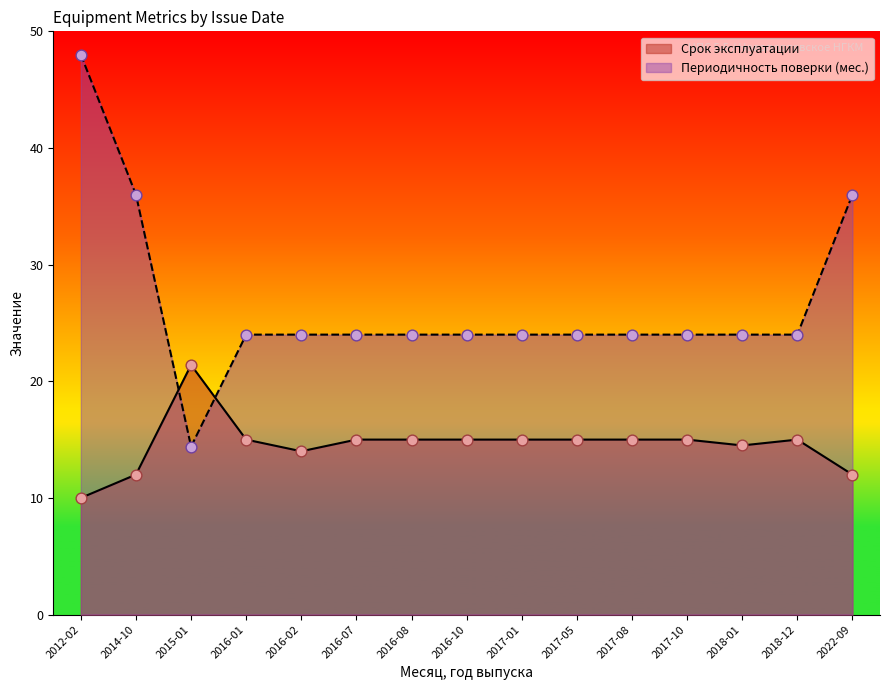

What are all the series names shown in the legend?

Срок эксплуатации, Периодичность поверки (мес.)